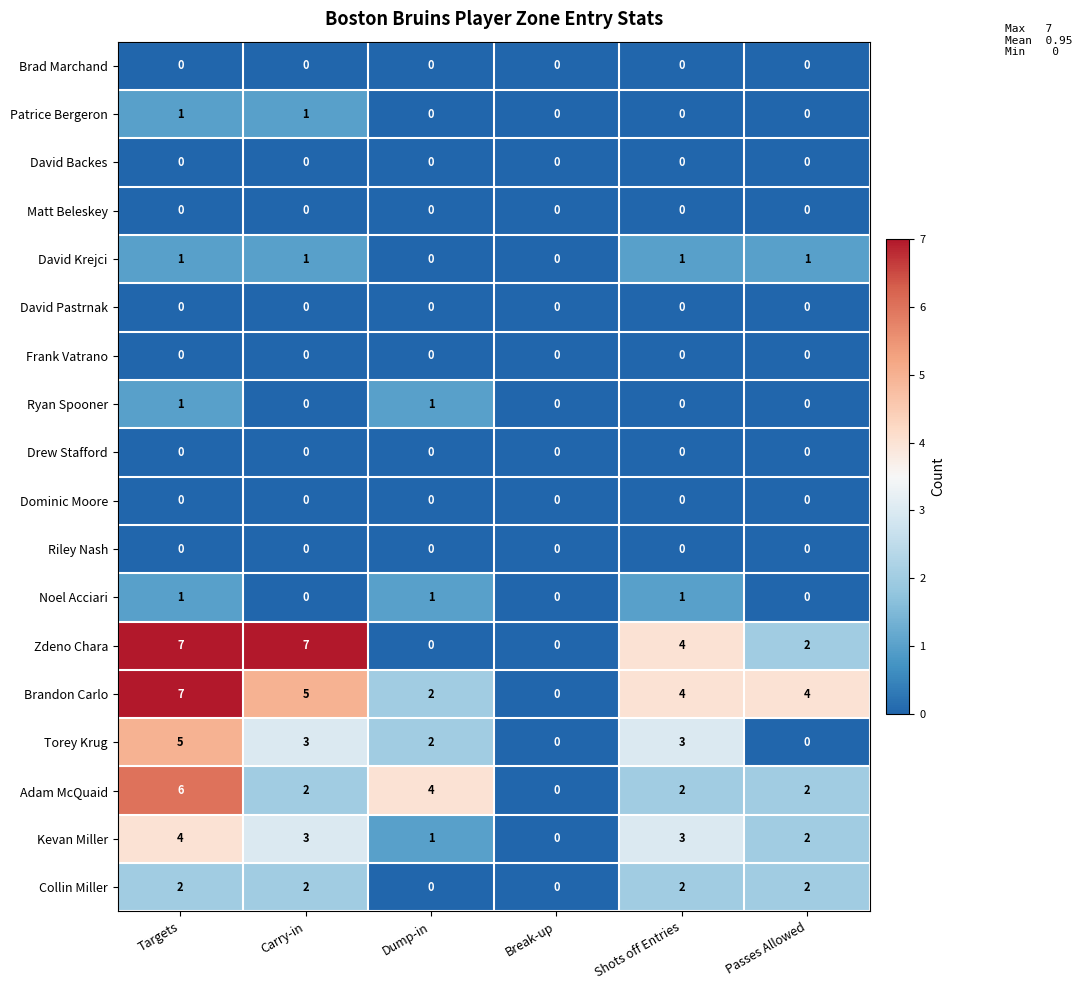

What is the spread (max minus min) of values at Carry-in?

7